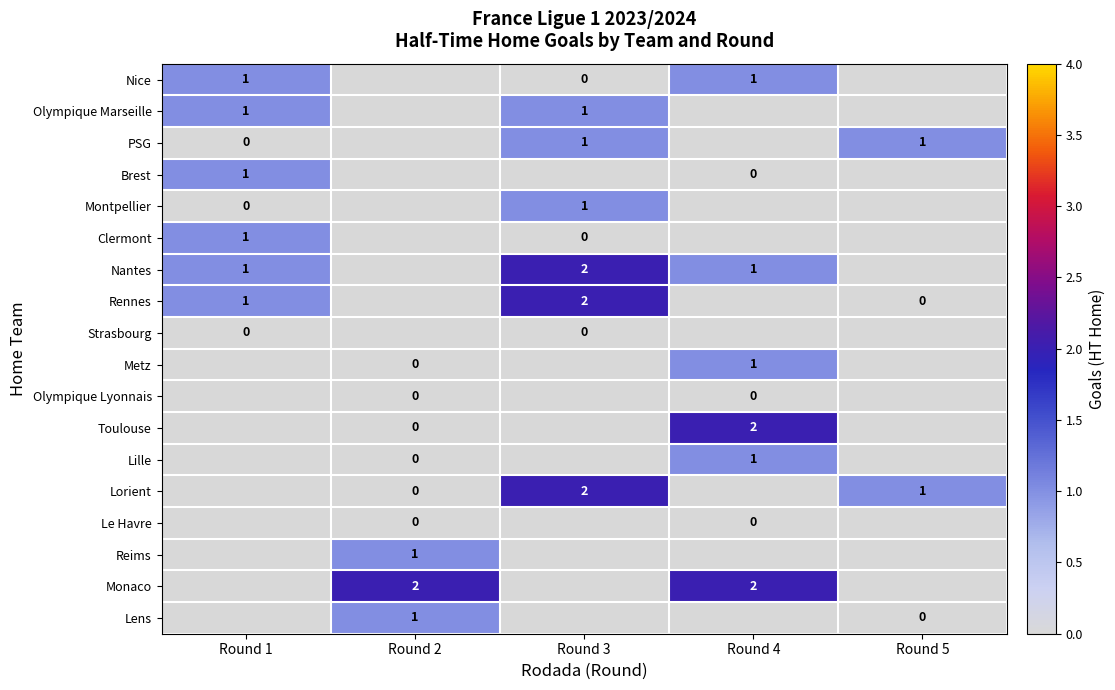

The value of Lorient at Round 3 is 2.0. True or false?

True